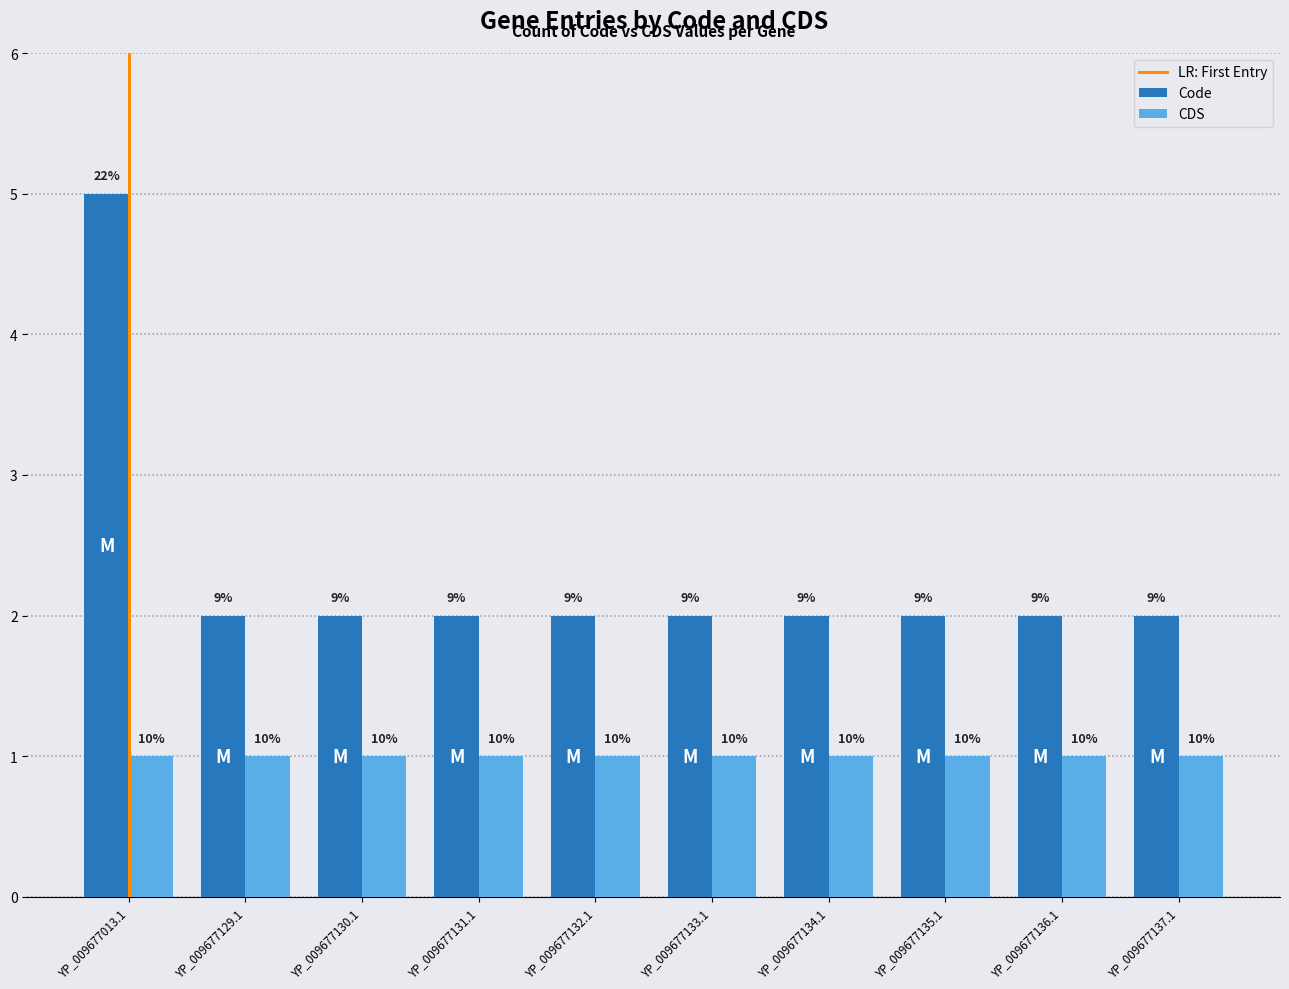

Does the chart contain any negative values?

No